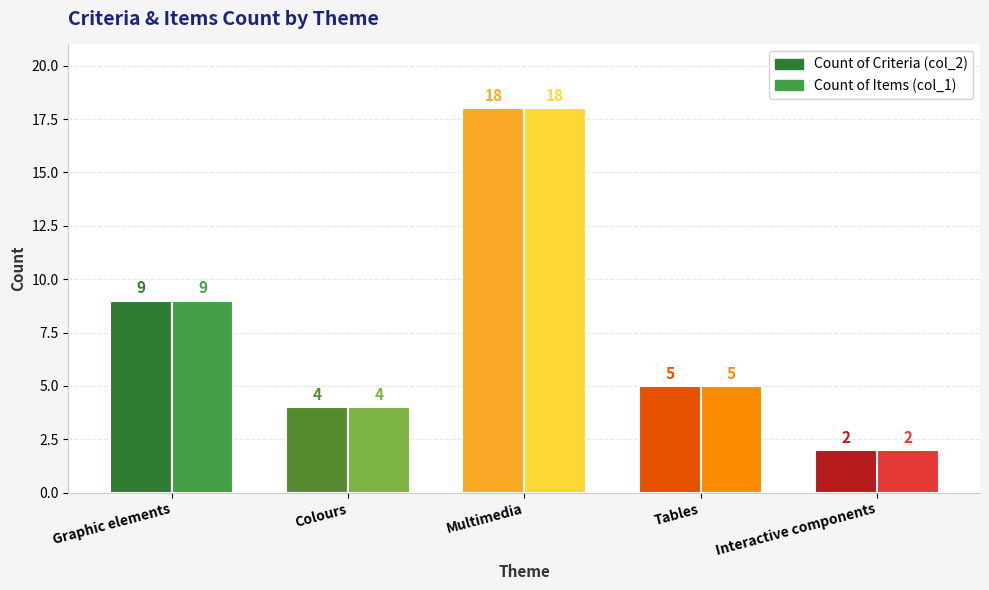

What is the difference between the second highest and second lowest values in the Count of Items (col_1) series?

5